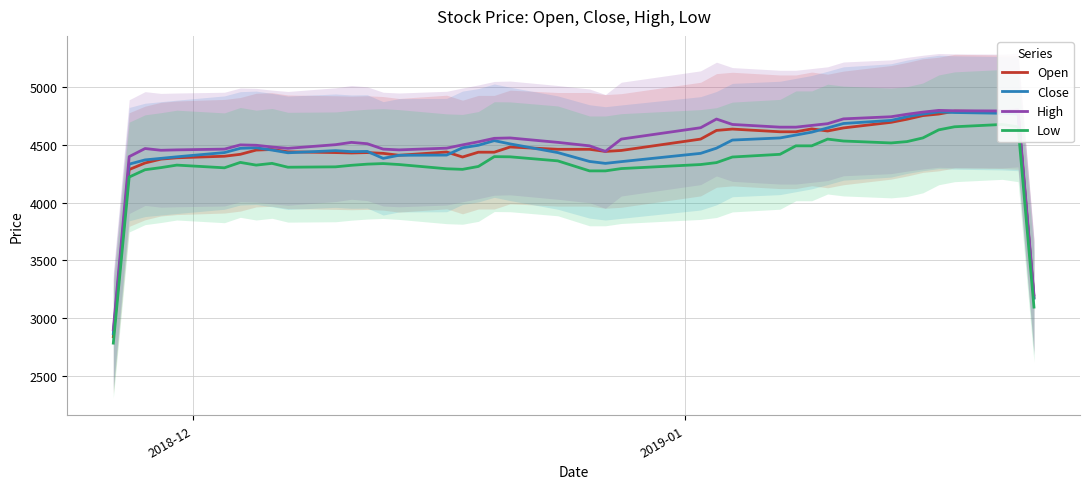

What is the minimum value for Close?

2866.7